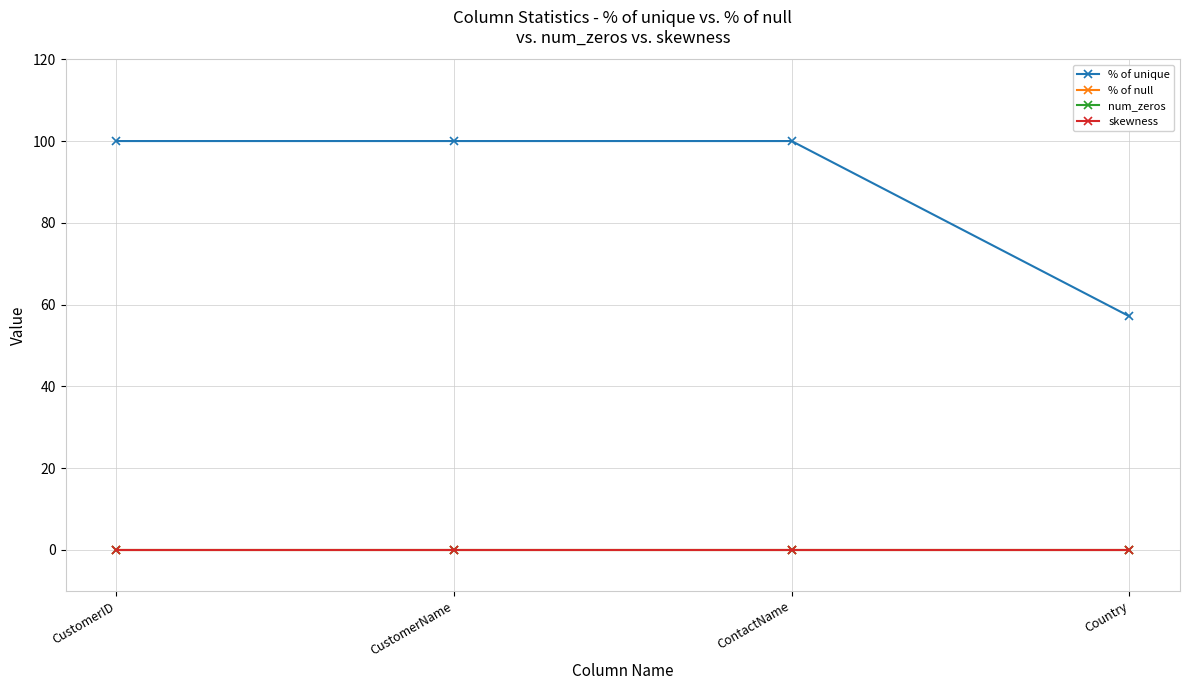

Rank the series at CustomerID from highest to lowest value.

% of unique, % of null, num_zeros, skewness